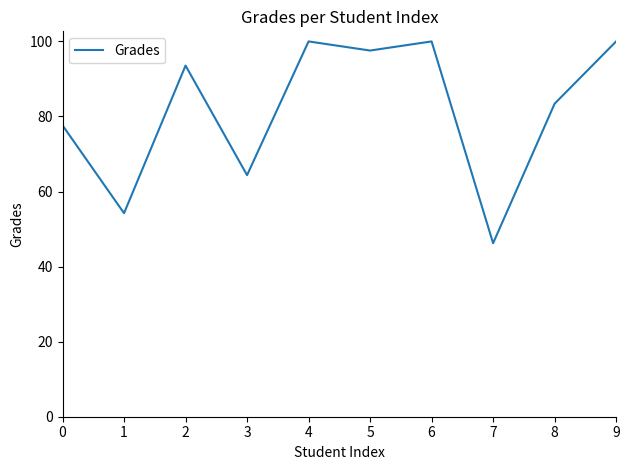

How many interior local peaks (higher than both neighbors) does the data have?

3